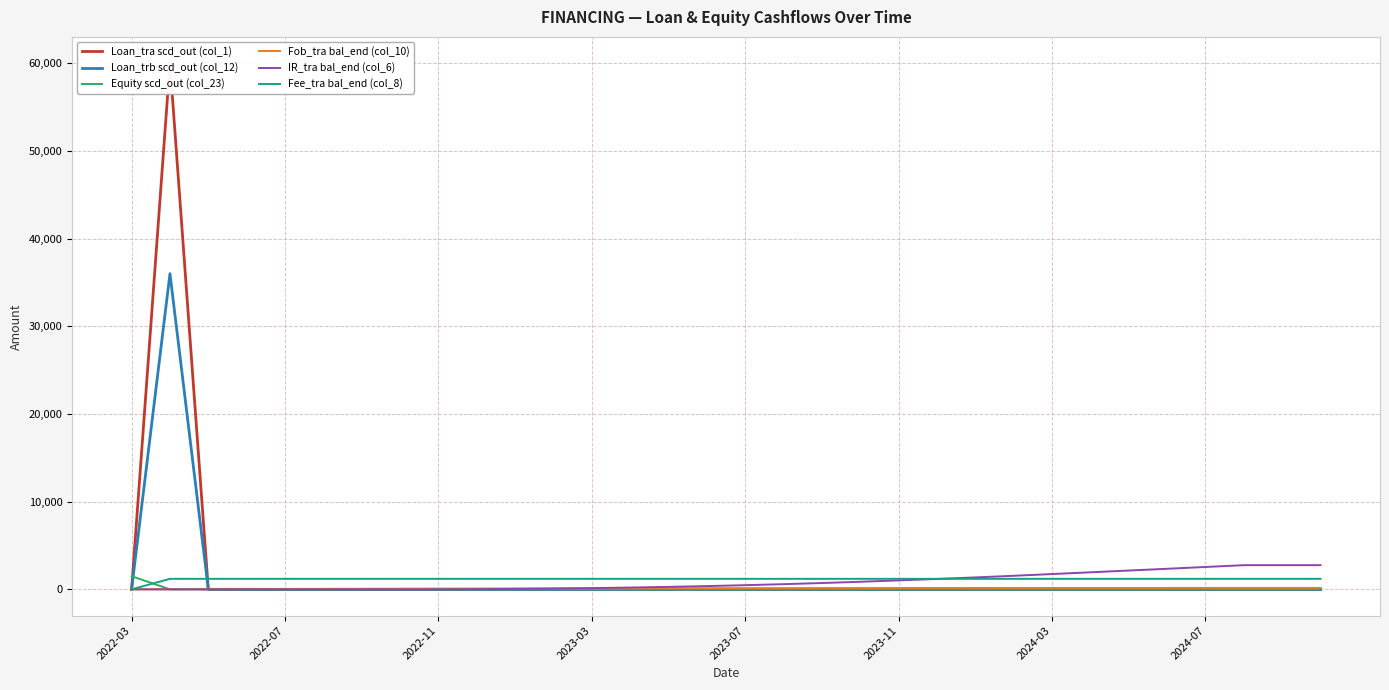

At which label does Equity scd_out (col_23) reach its peak?

2022-03